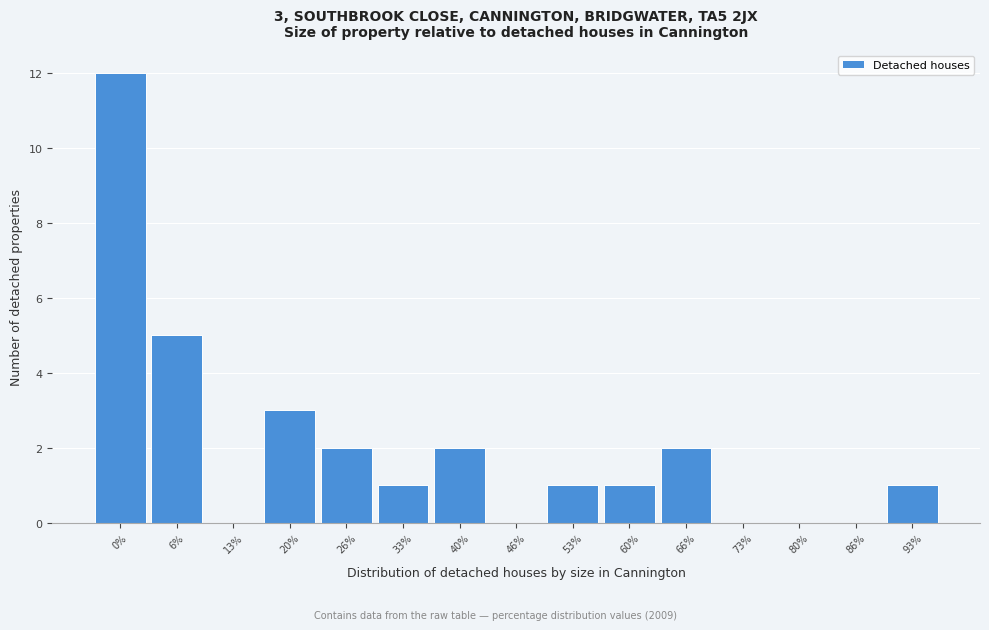

Reading right to left, list all the values displayed in this chart.

93%=1	86%=0	80%=0	73%=0	66%=2	60%=1	53%=1	46%=0	40%=2	33%=1	26%=2	20%=3	13%=0	6%=5	0%=12